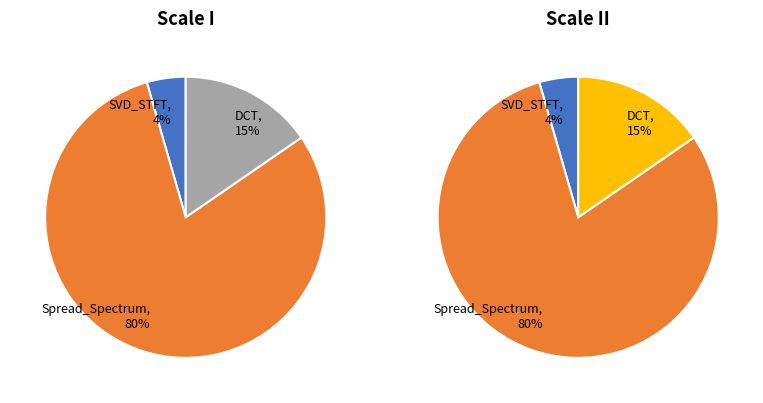

Count the number of slices in the pie.

3